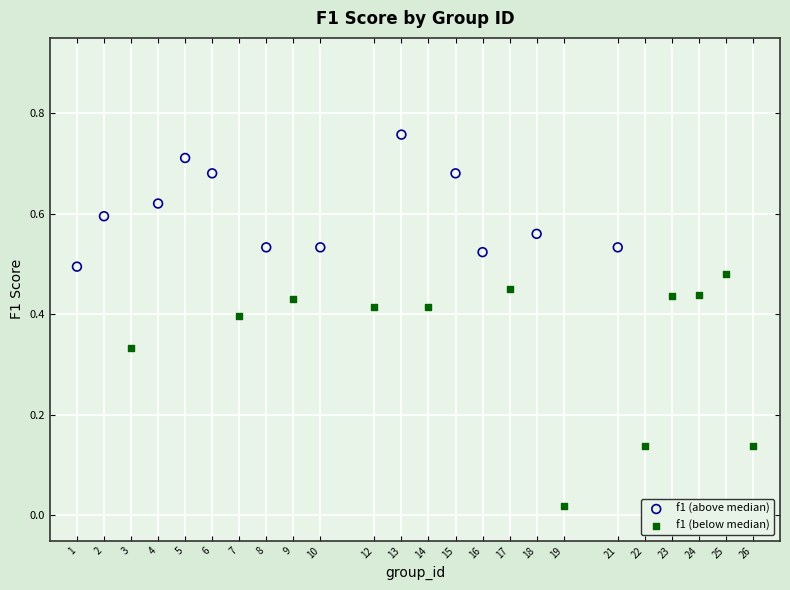

Which series contains the lowest Y value?

f1 (below median)